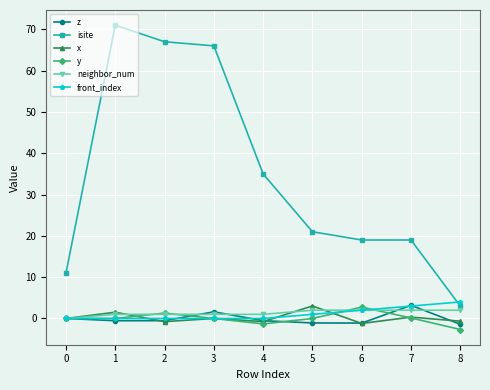

What is the sum of the z values at 5 and 7?

2.1